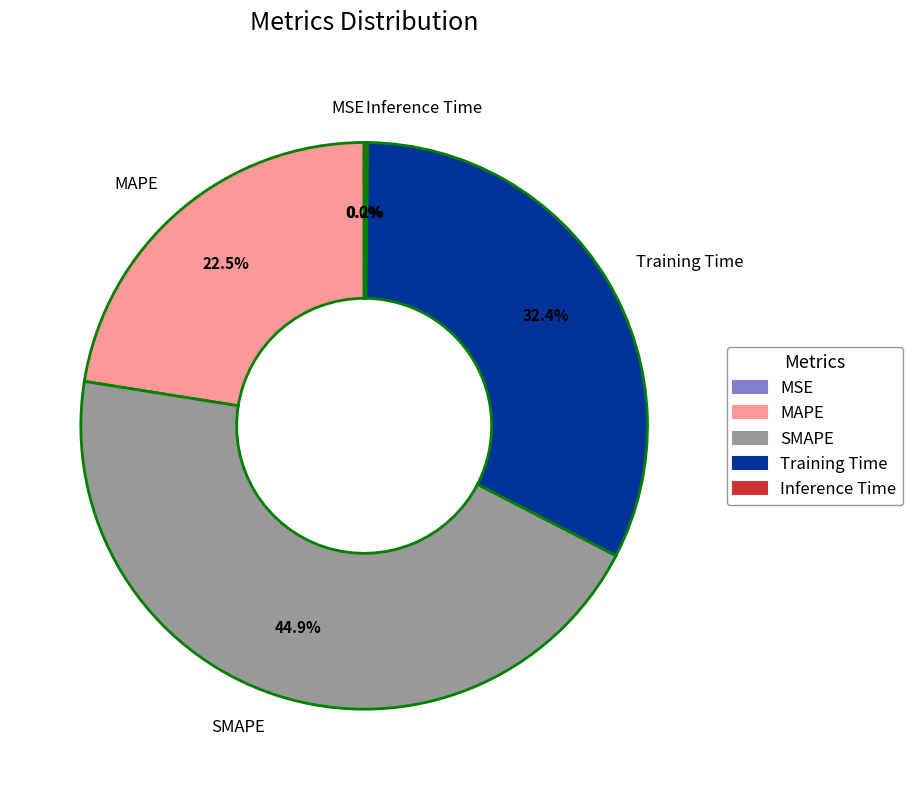

Is there any slice that represents more than half of the pie?

No